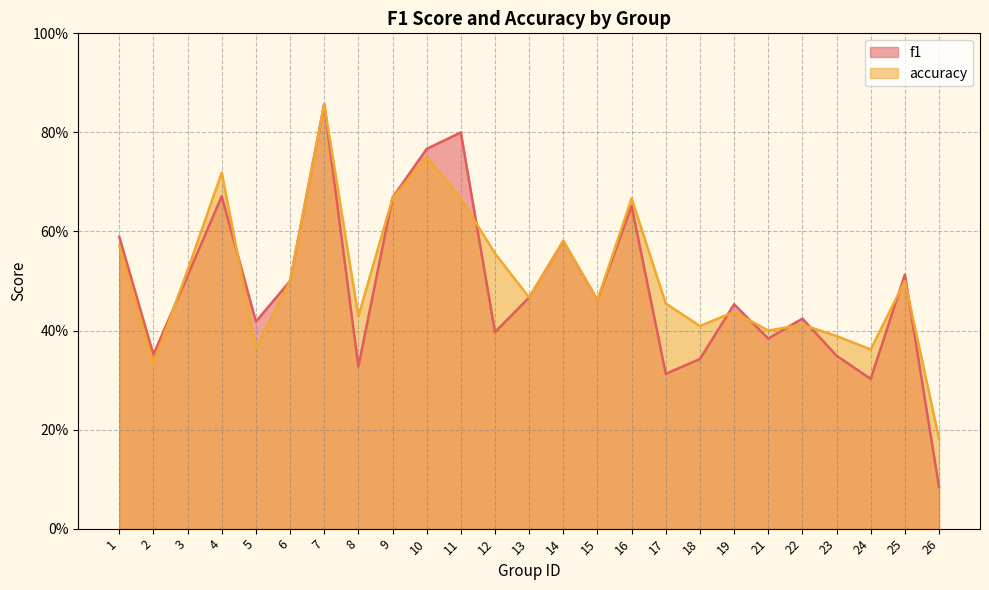

What is the value of the accuracy point at the 24th from the left?

0.5